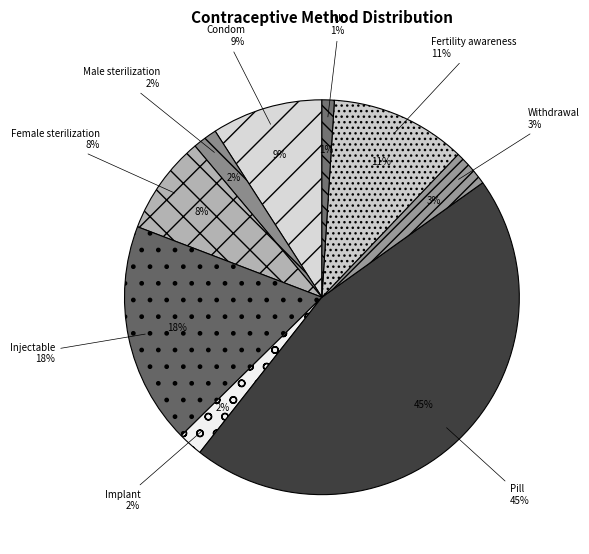

To the nearest percent, what percentage of the pie is Pill?

45%